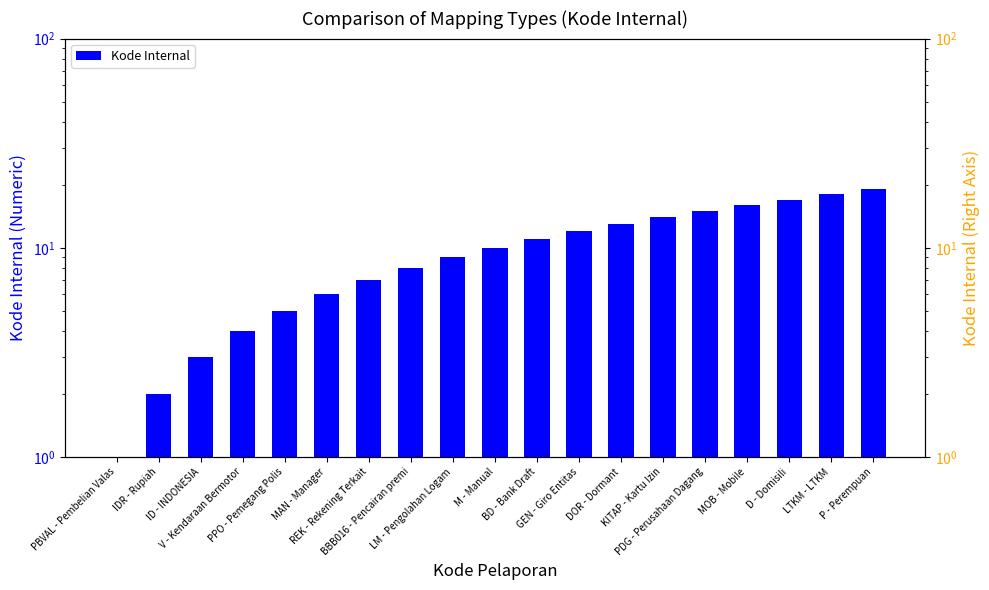

Reading left to right, extract all data points from this chart.

PBVAL - Pembelian Valas=1	IDR - Rupiah=2	ID - INDONESIA=3	V - Kendaraan Bermotor=4	PPO - Pemegang Polis=5	MAN - Manager=6	REK - Rekening Terkait=7	BBB016 - Pencairan premi=8	LM - Pengolahan Logam=9	M - Manual=10	BD - Bank Draft=11	GEN - Giro Entitas=12	DOR - Dormant=13	KITAP - Kartu Izin=14	PDG - Perusahaan Dagang=15	MOB - Mobile=16	D - Domisili=17	LTKM - LTKM=18	P - Perempuan=19